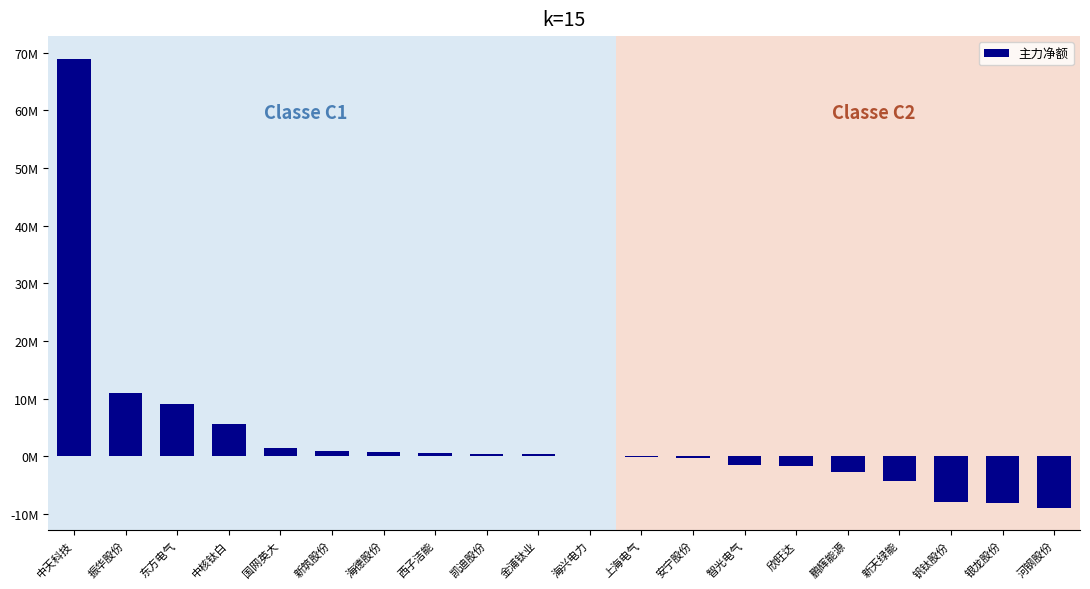

Are the bars horizontal?

No